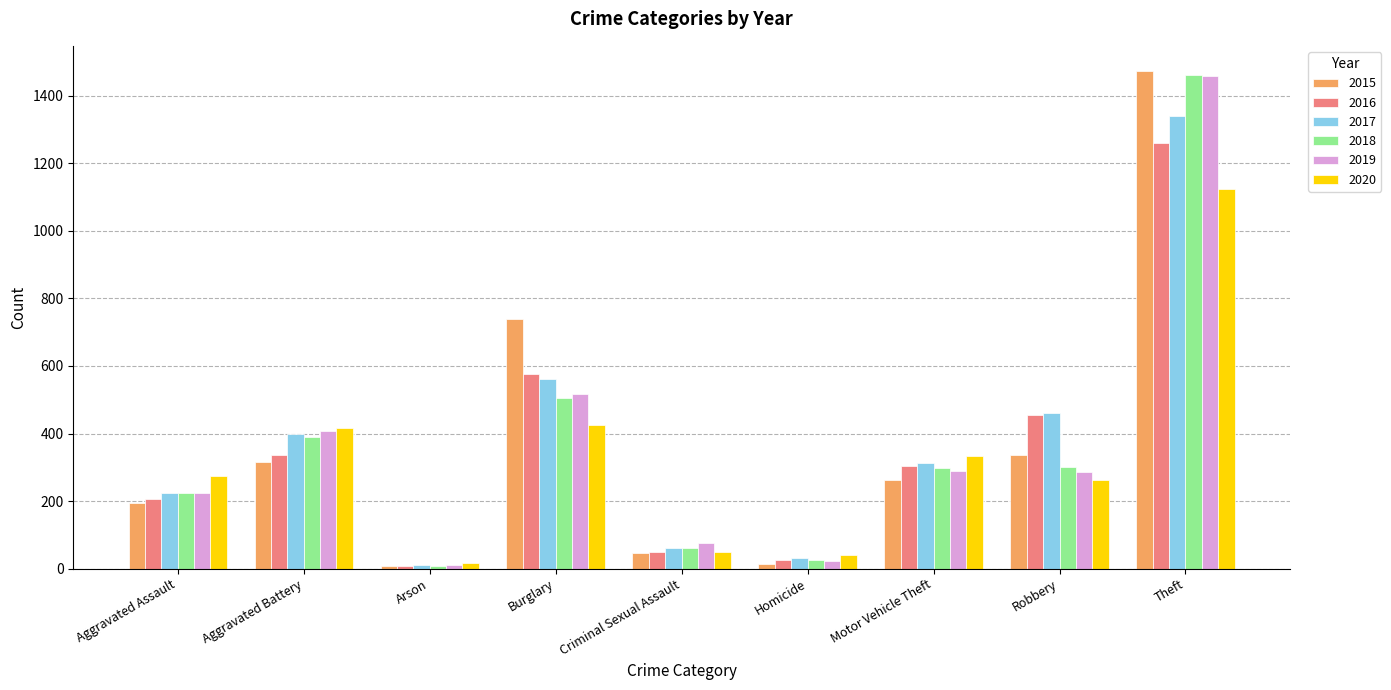

Are the bars horizontal?

No